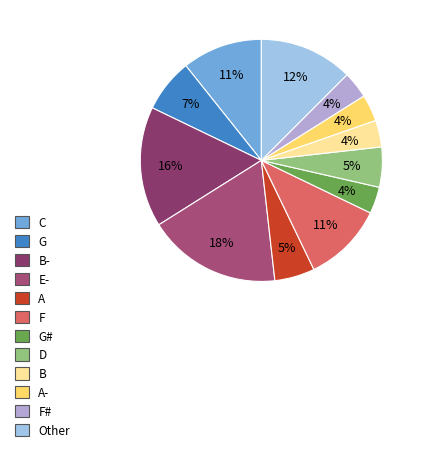

Approximately how many times larger is the value at A- compared to Other?

0.3